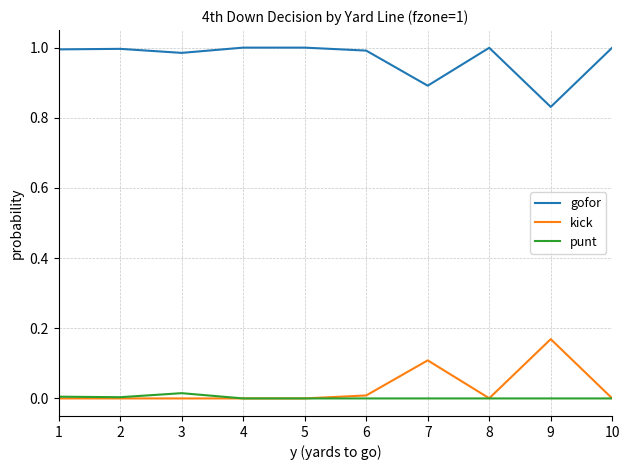

True or false: kick and gofor cross at least once.

False